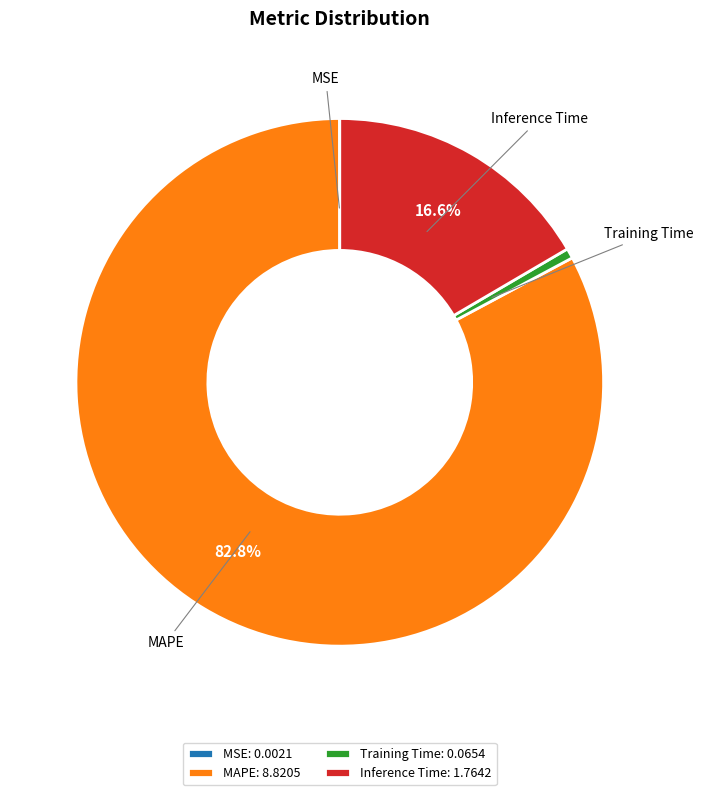

What percentage do Inference Time and MAPE together represent?

99.4%